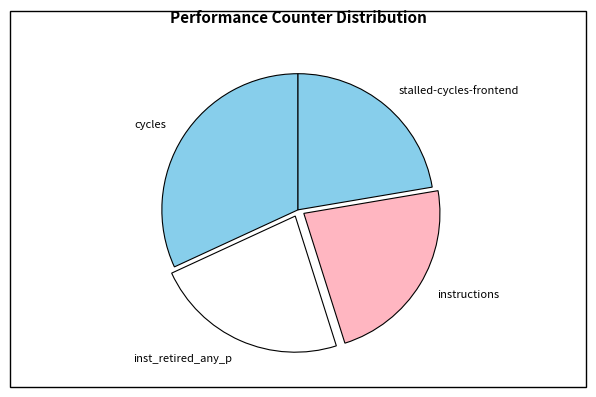

Does instructions represent more than half of the total?

No